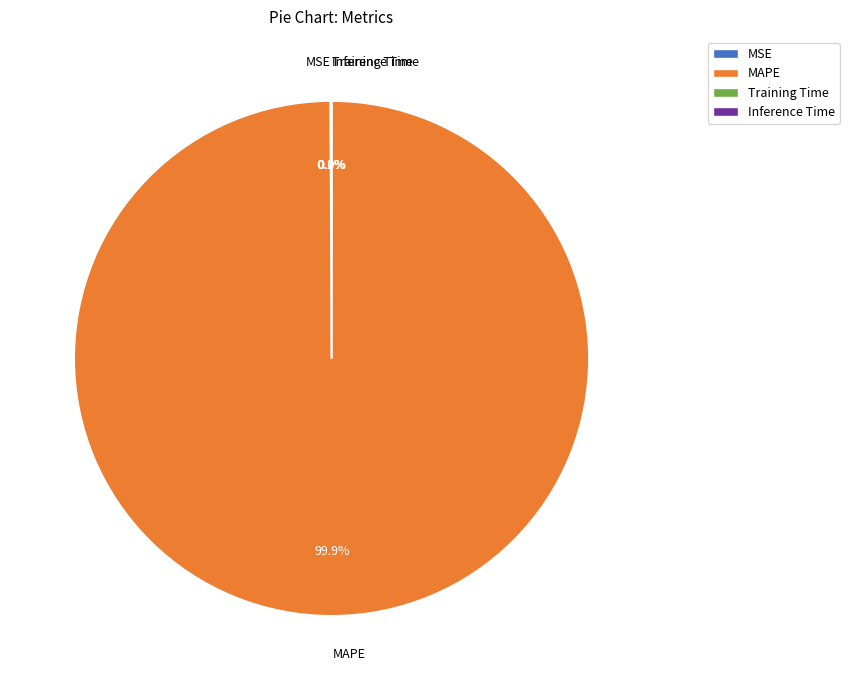

What percentage is NOT represented by MAPE?

0.1%